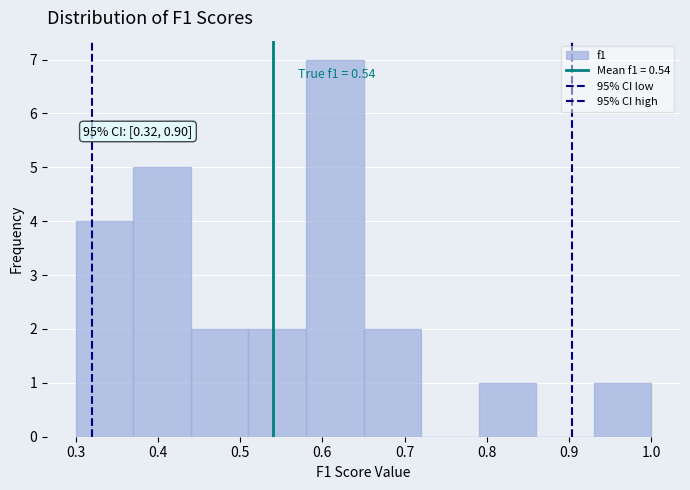

Which range on the x-axis has the tallest bar?

0.58 to 0.65